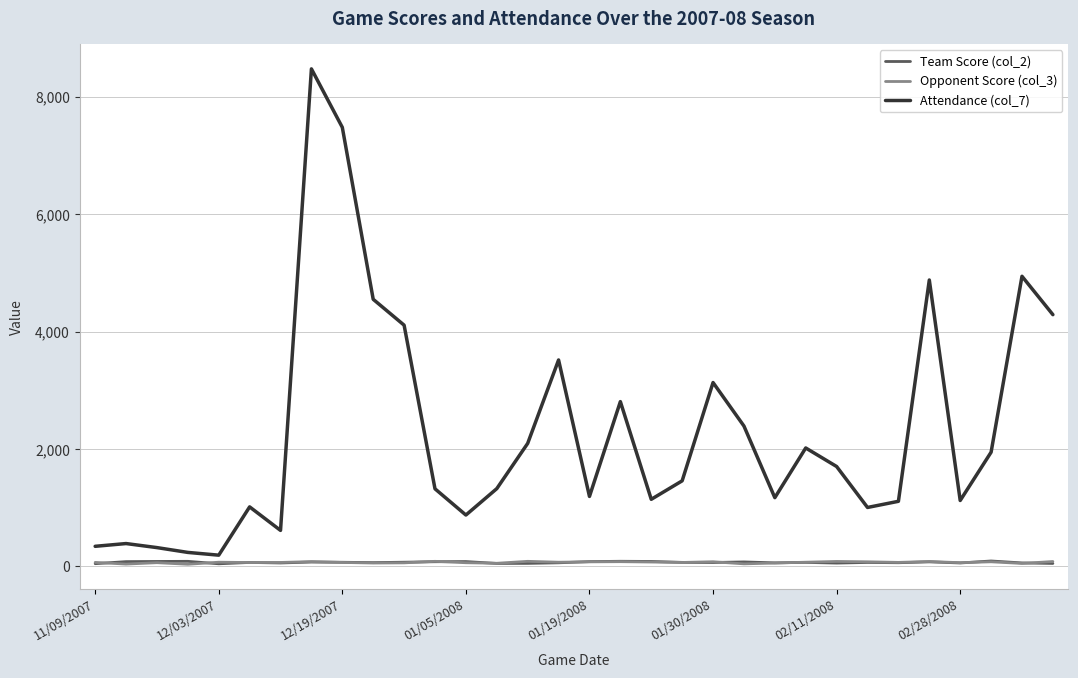

Which series has the widest spread of values?

Attendance (col_7)